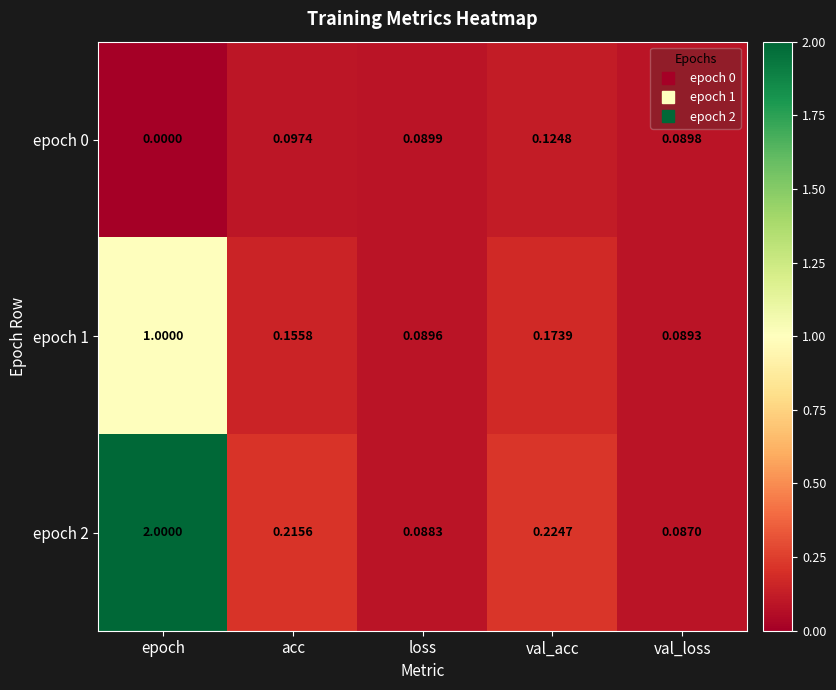

At which category is the sum across all series the highest?

epoch